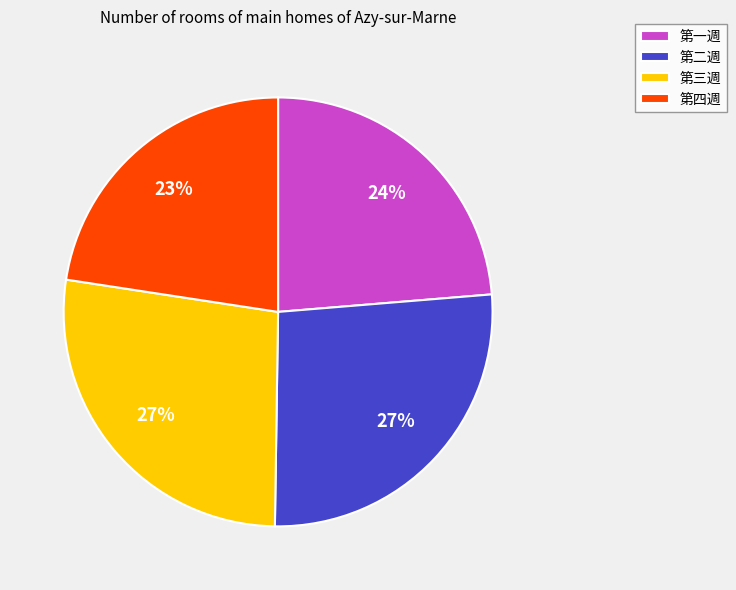

How many segments does this pie chart have?

4